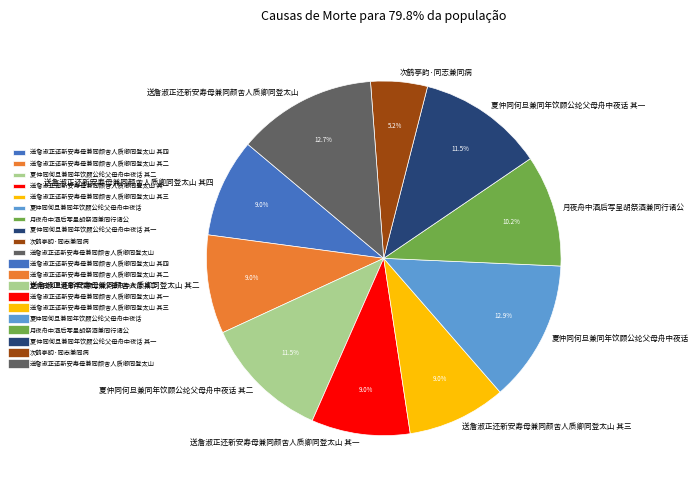

Count the number of slices in the pie.

10